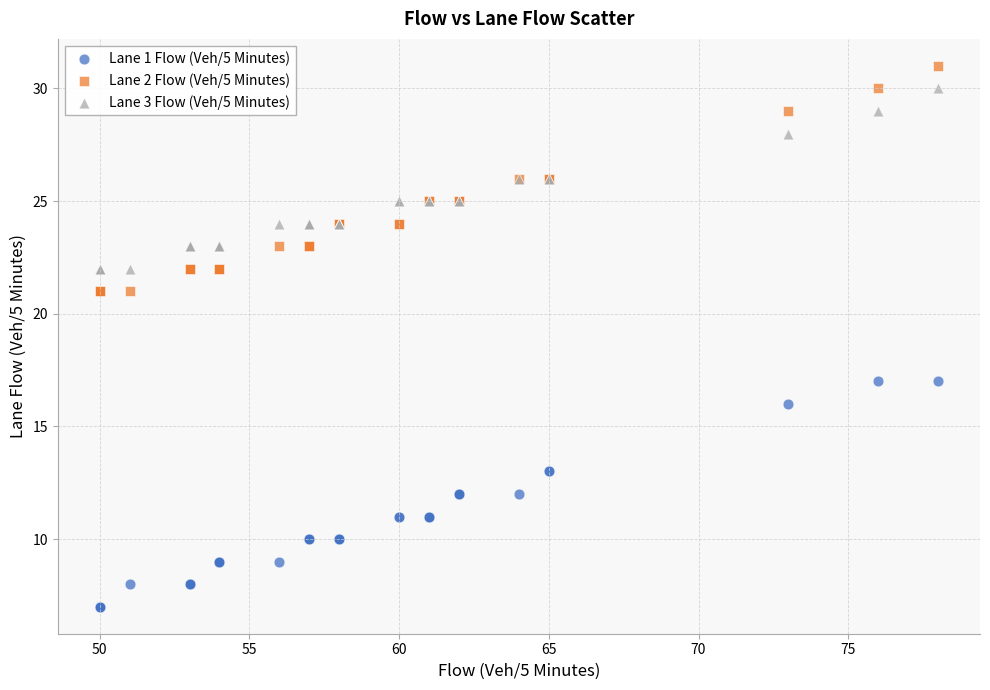

Which series contains the lowest Y value?

Lane 1 Flow (Veh/5 Minutes)